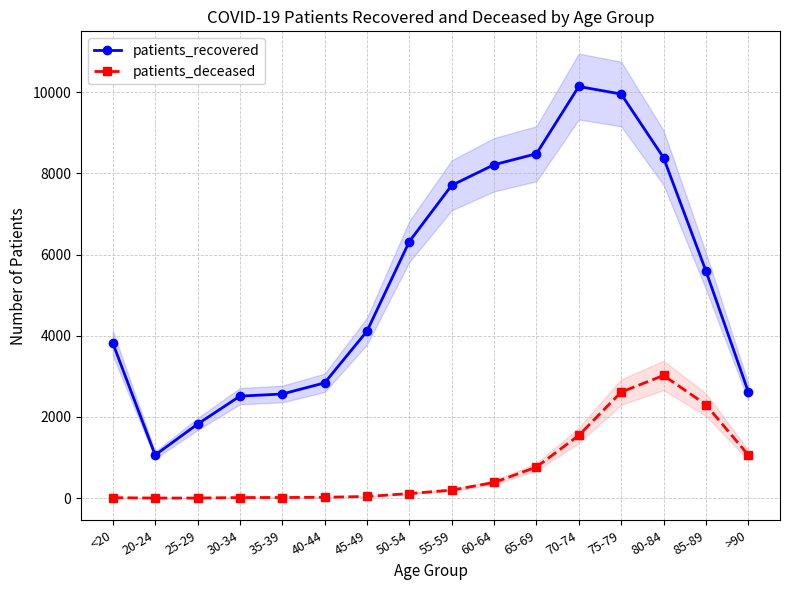

How many distinct data groups are displayed?

2